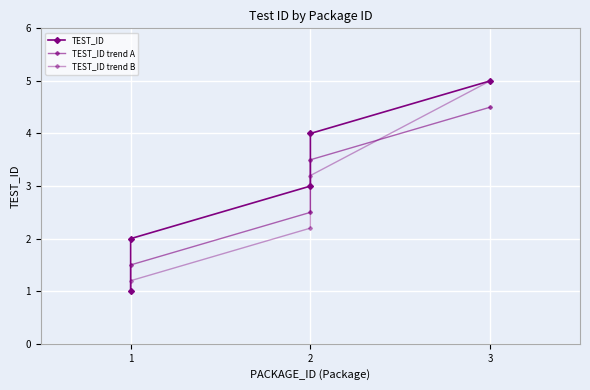

Reading right to left, extract all data points from this chart.

TEST_ID: 5.0	4.0	3.0	2.0	1.0
TEST_ID trend A: 4.5	3.5	2.5	1.5	1.0
TEST_ID trend B: 5.0	3.2	2.2	1.2	1.0